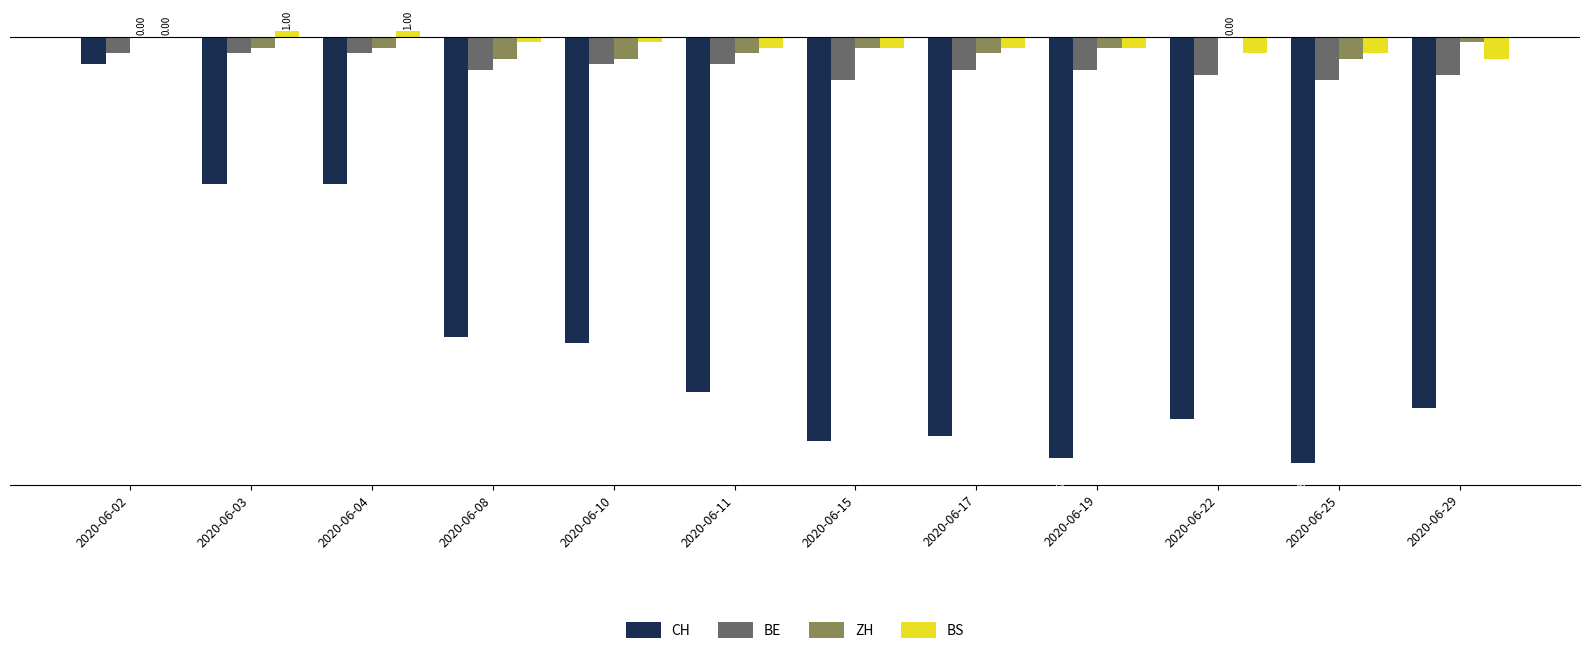

Reading right to left, list all the values displayed in this chart.

CH: 2020-06-29=-68	2020-06-25=-78	2020-06-22=-70	2020-06-19=-77	2020-06-17=-73	2020-06-15=-74	2020-06-11=-65	2020-06-10=-56	2020-06-08=-55	2020-06-04=-27	2020-06-03=-27	2020-06-02=-5
BE: 2020-06-29=-7	2020-06-25=-8	2020-06-22=-7	2020-06-19=-6	2020-06-17=-6	2020-06-15=-8	2020-06-11=-5	2020-06-10=-5	2020-06-08=-6	2020-06-04=-3	2020-06-03=-3	2020-06-02=-3
ZH: 2020-06-29=-1	2020-06-25=-4	2020-06-22=0	2020-06-19=-2	2020-06-17=-3	2020-06-15=-2	2020-06-11=-3	2020-06-10=-4	2020-06-08=-4	2020-06-04=-2	2020-06-03=-2	2020-06-02=0
BS: 2020-06-29=-4	2020-06-25=-3	2020-06-22=-3	2020-06-19=-2	2020-06-17=-2	2020-06-15=-2	2020-06-11=-2	2020-06-10=-1	2020-06-08=-1	2020-06-04=1	2020-06-03=1	2020-06-02=0